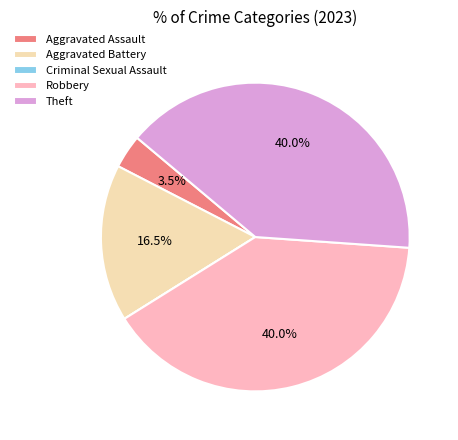

Does Aggravated Battery account for over 50% of the chart?

No